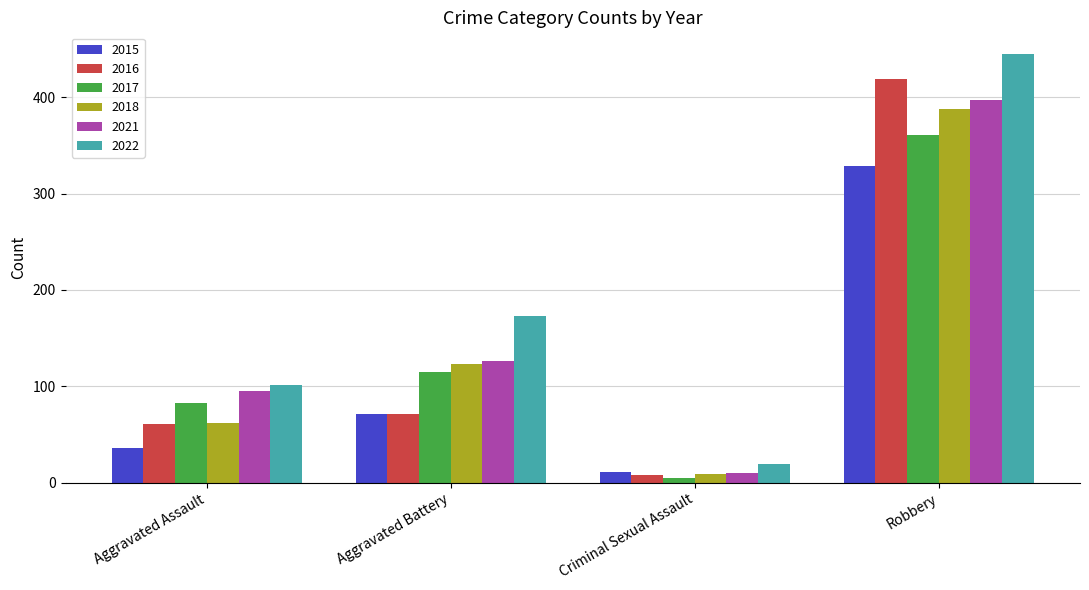

At which label does 2022 reach its peak?

Robbery